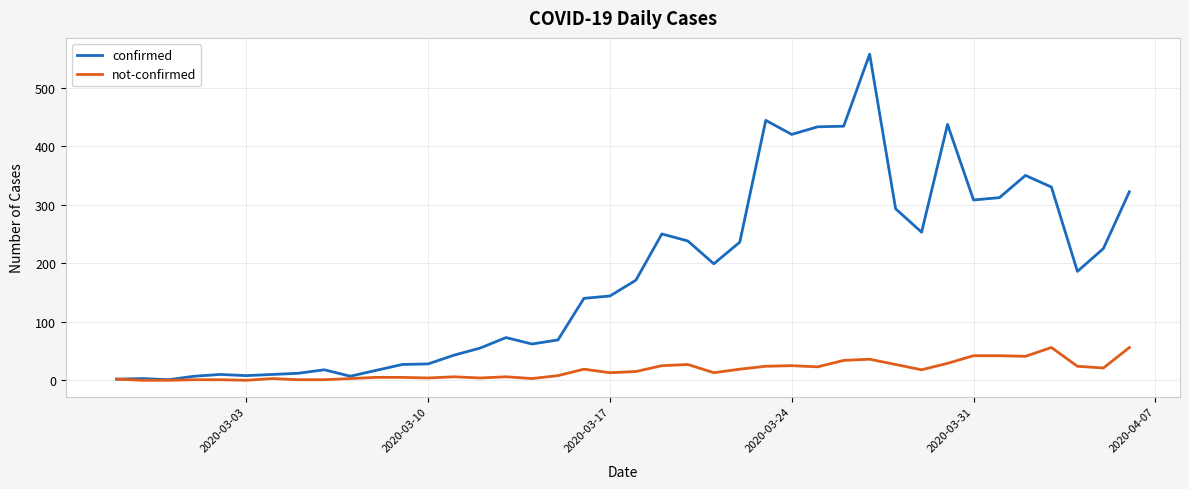

List the series in order of their peak value, highest first.

confirmed, not-confirmed